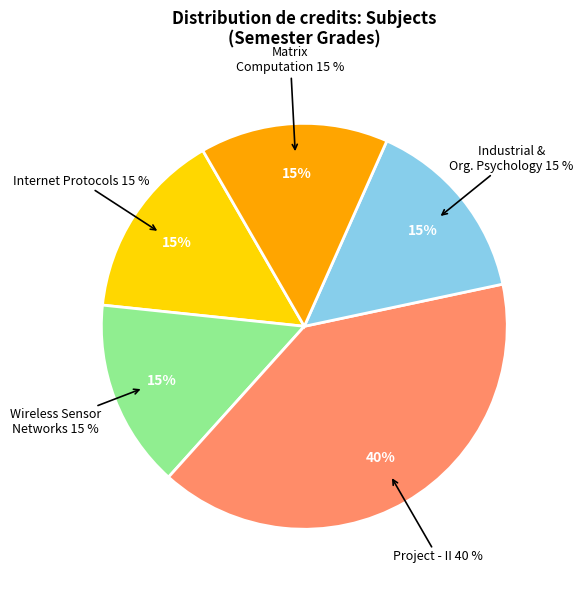

What percentage do Internet Protocols and Industrial and Organizational Psychology together represent?

30.0%